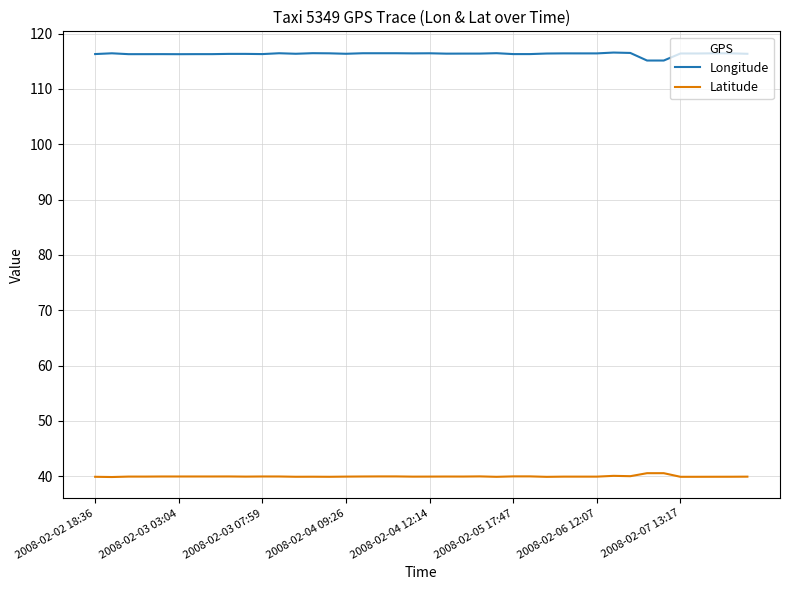

What is the greatest value displayed?

116.6